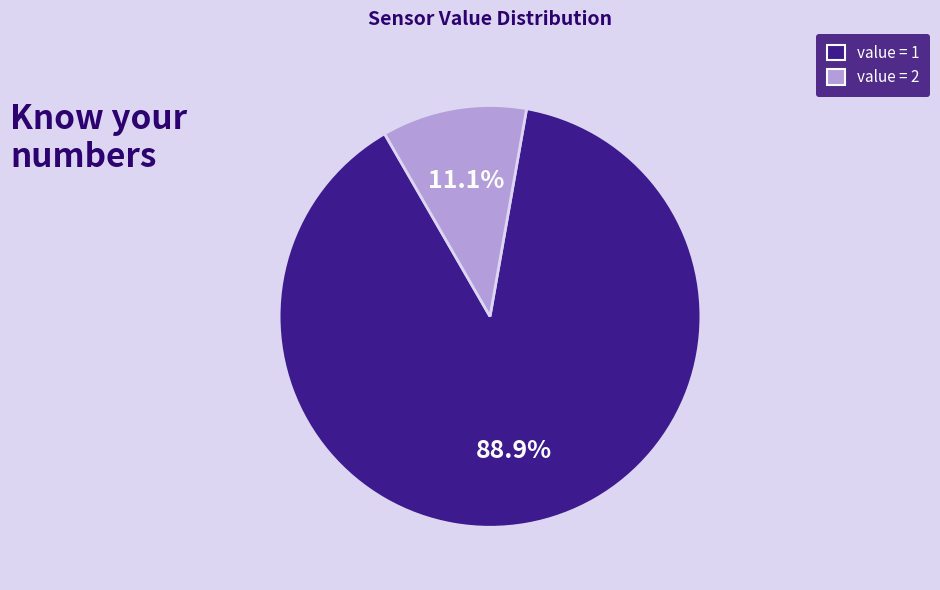

To the nearest percent, what is the difference between the largest and smallest slice percentages?

78%